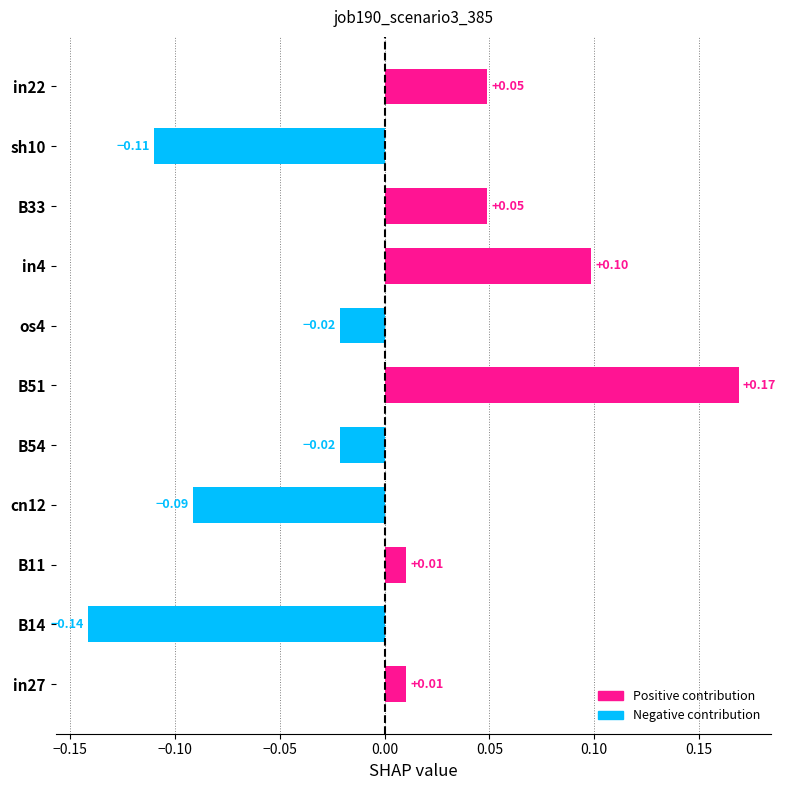

Between in22 and cn12, which is larger?

in22